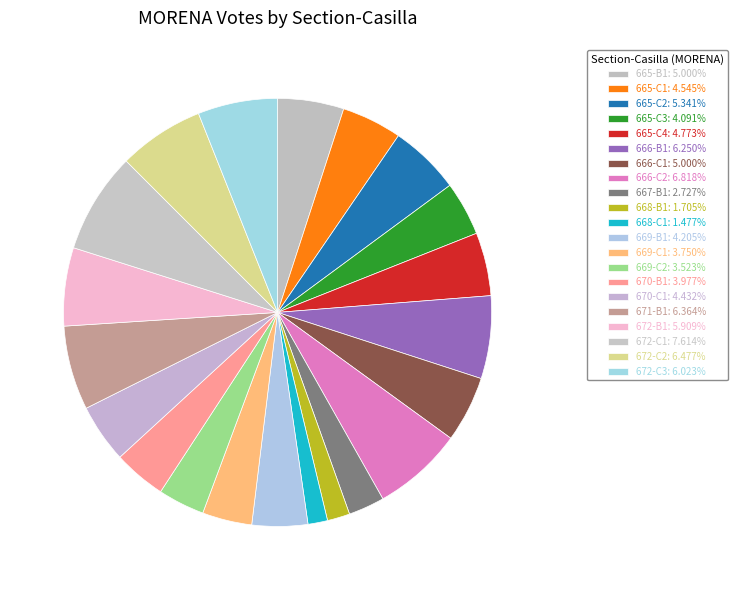

What is the change in value from 668-B1 to 670-B1?

+20